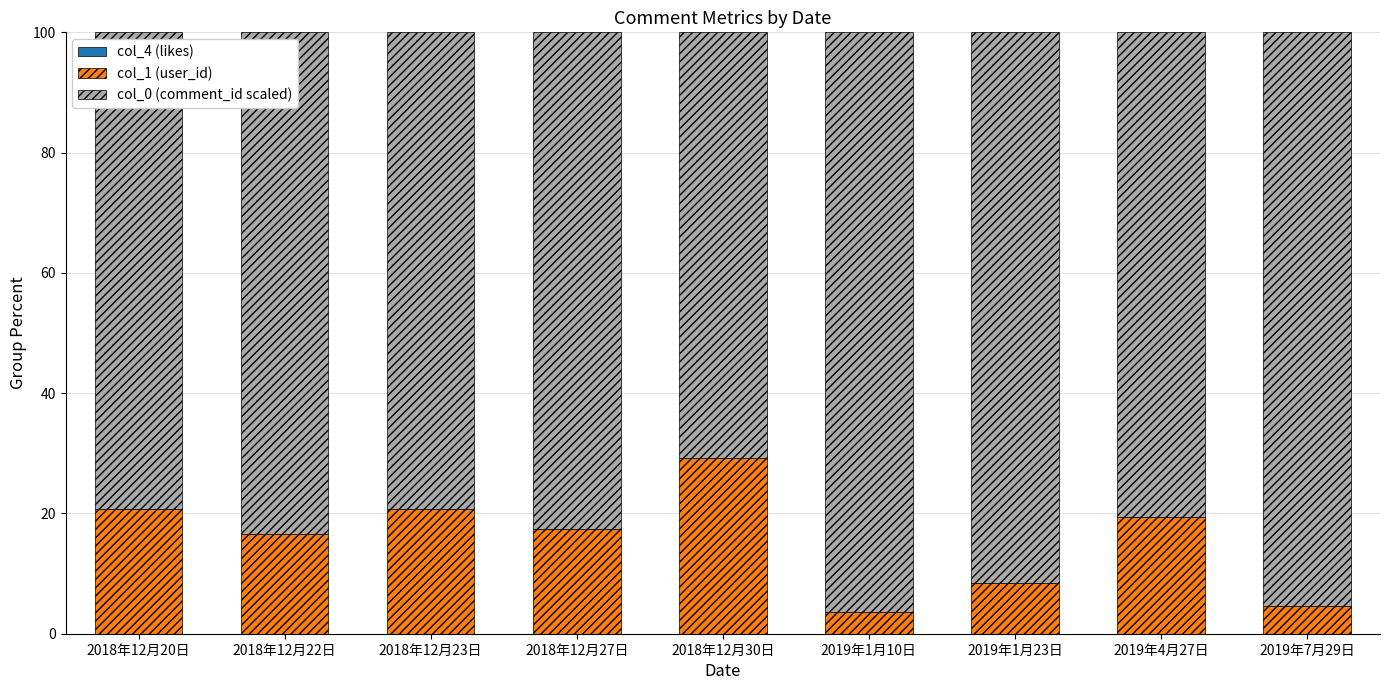

Are the bars horizontal?

No